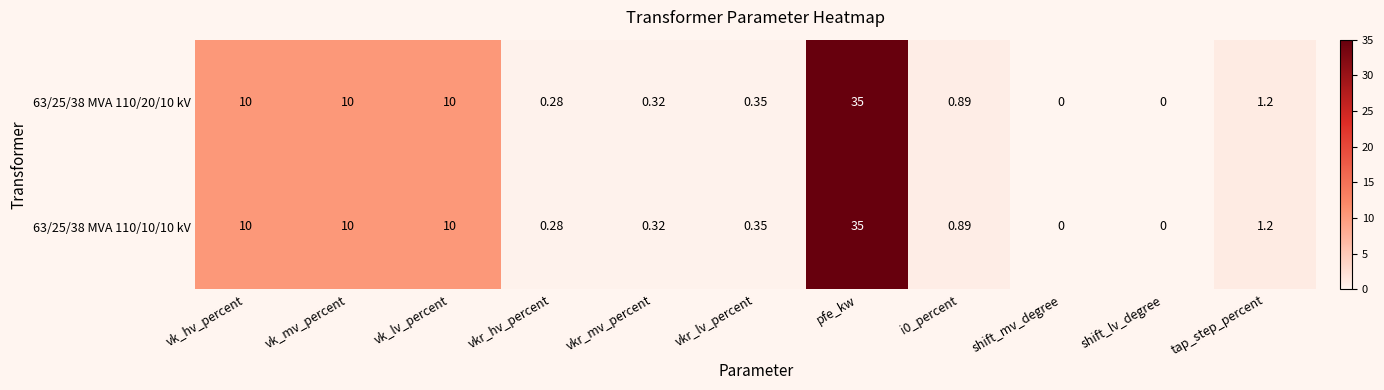

At which category is the sum across all series the highest?

pfe_kw